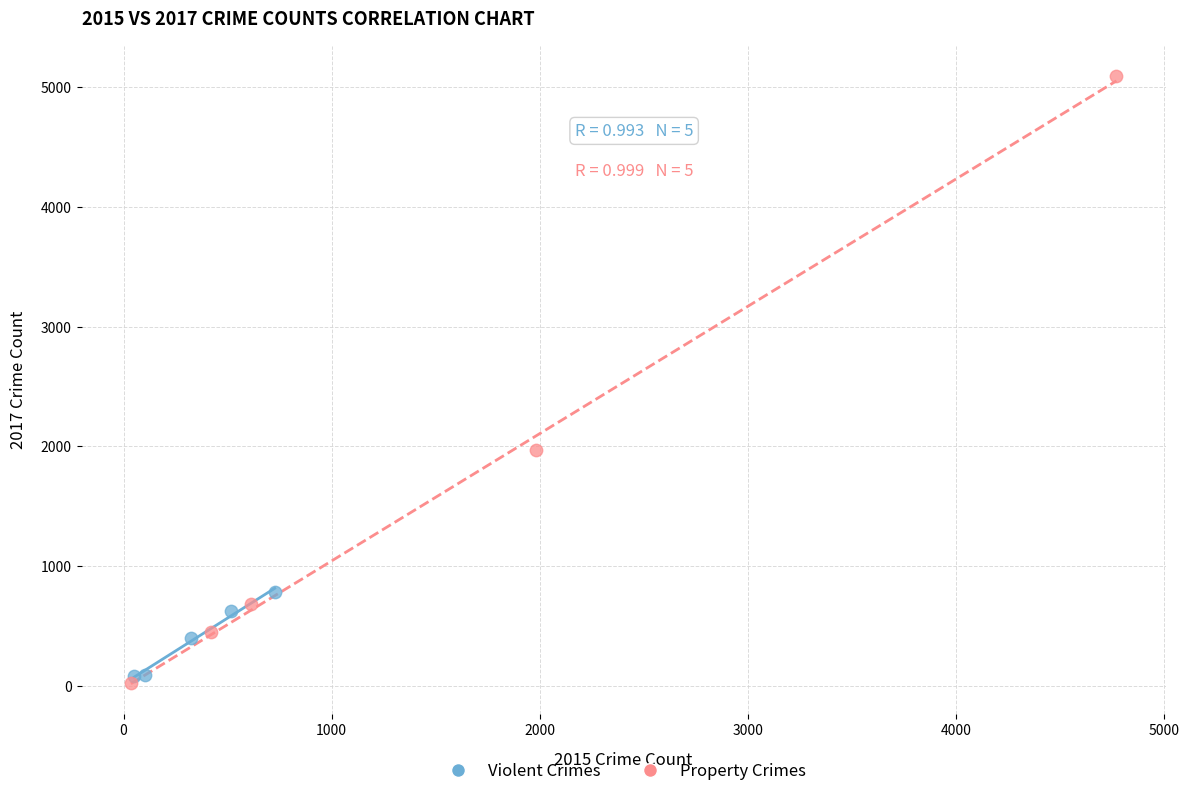

What are all the series names shown in the legend?

Violent Crimes, Property Crimes